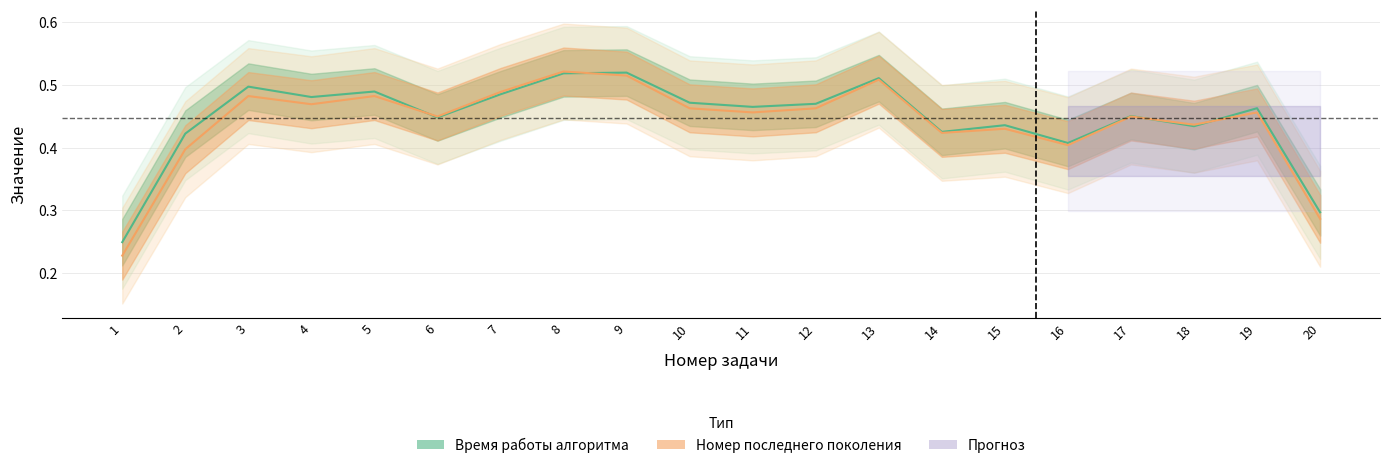

In Номер последнего поколения, how many points are higher than both neighbors (excluding endpoints)?

7